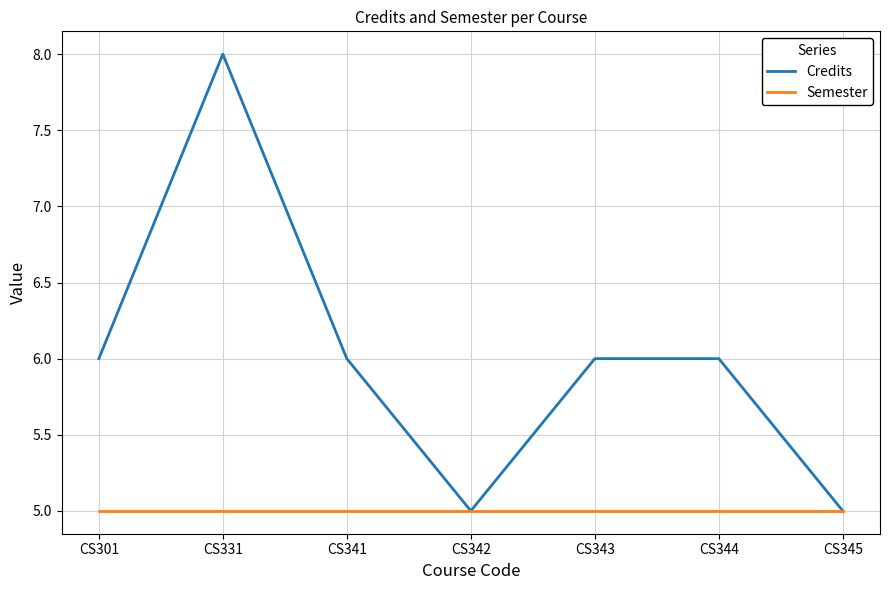

Between CS331 and CS344, which series saw the biggest shift?

Credits